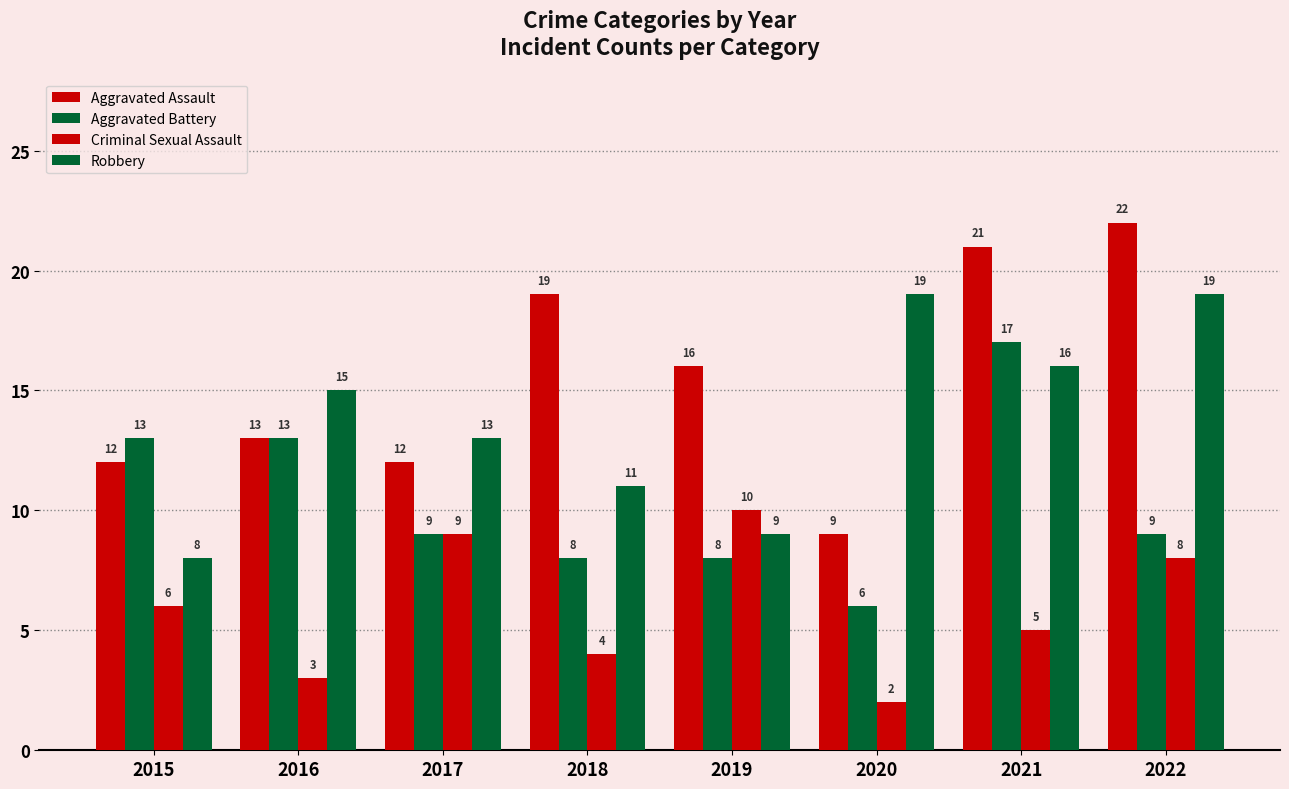

How many data points does each series have?

8